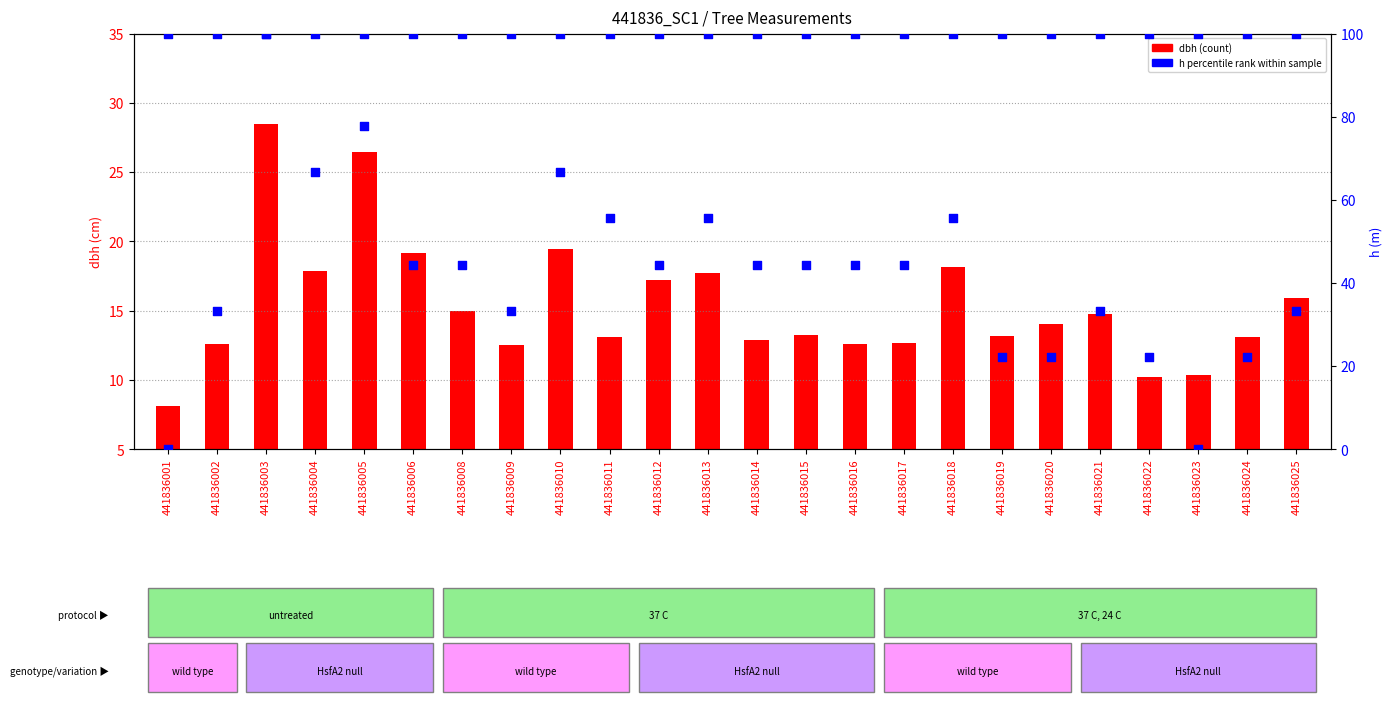

Which series has the widest spread of Y values?

dbh